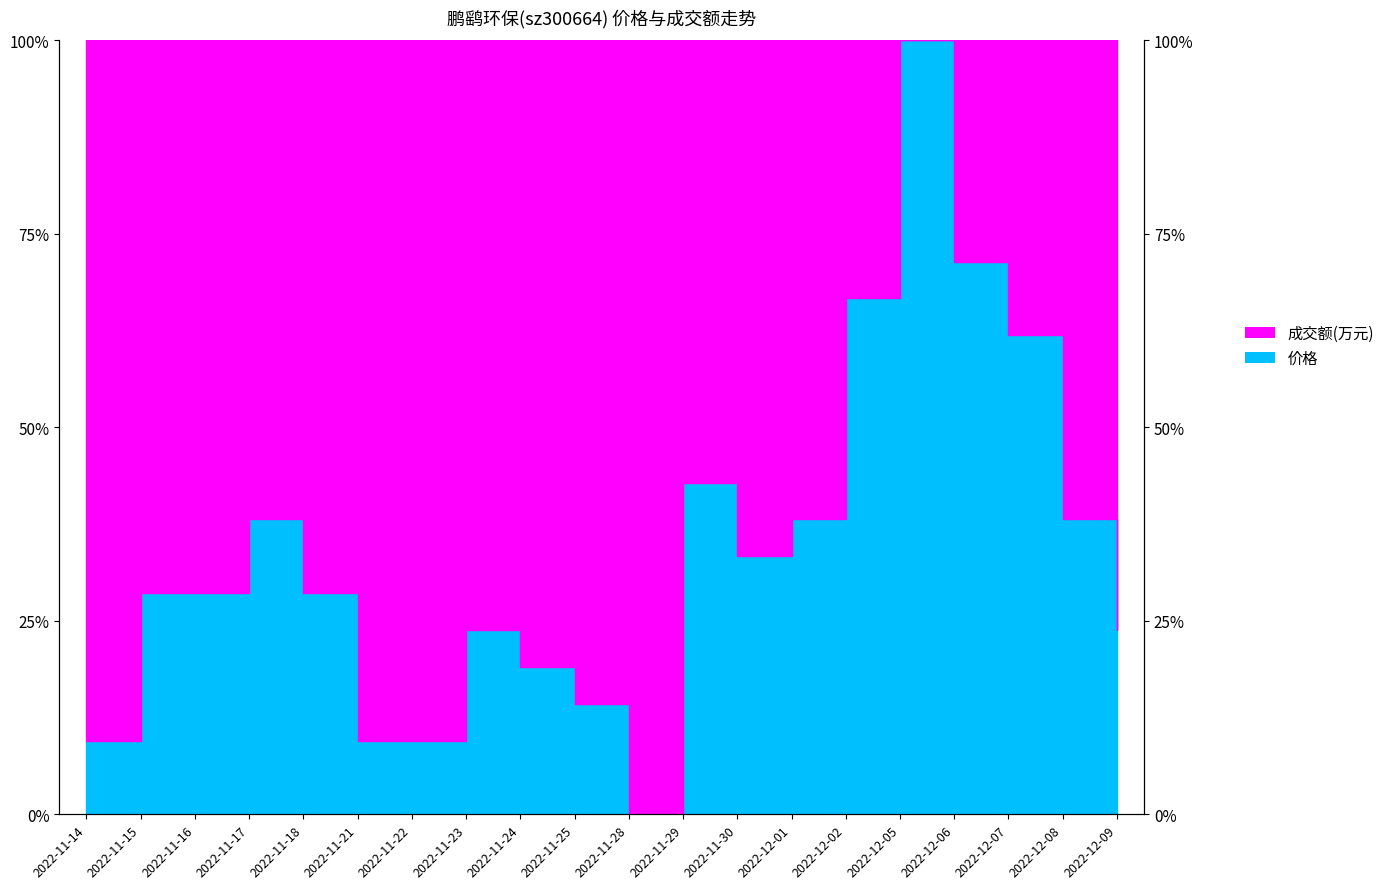

What is the change in value from 2022-11-15 to 2022-11-23?

-4.8